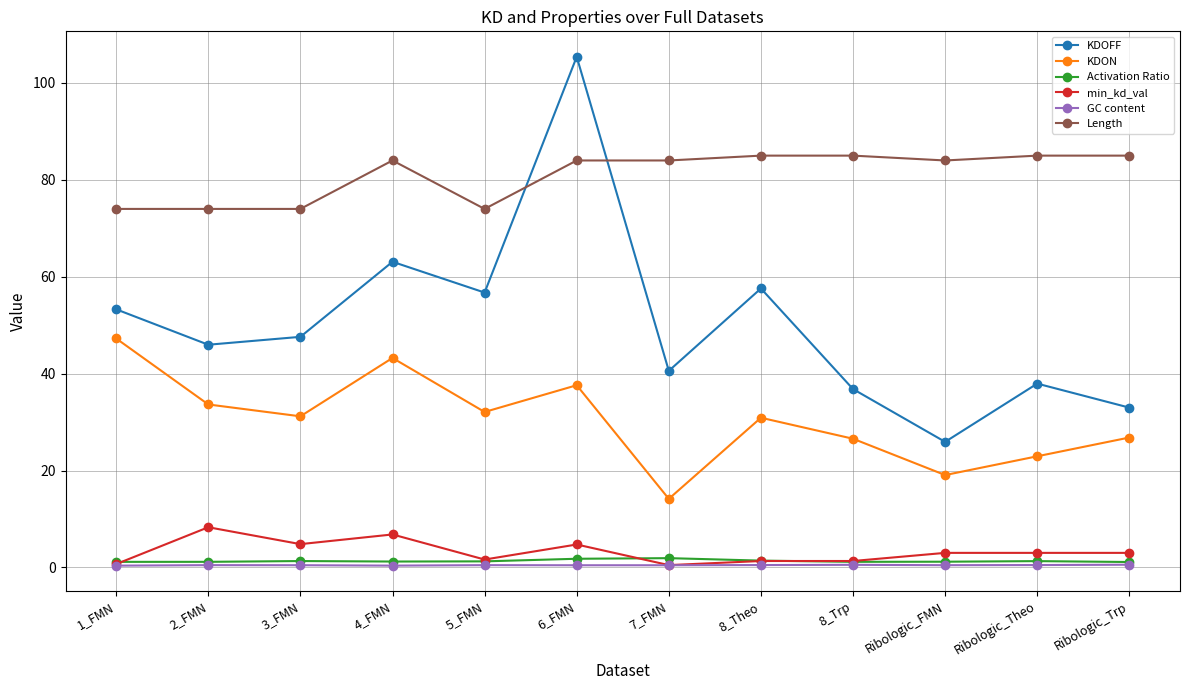

Which category has the lowest value in the KDON series?

7_FMN